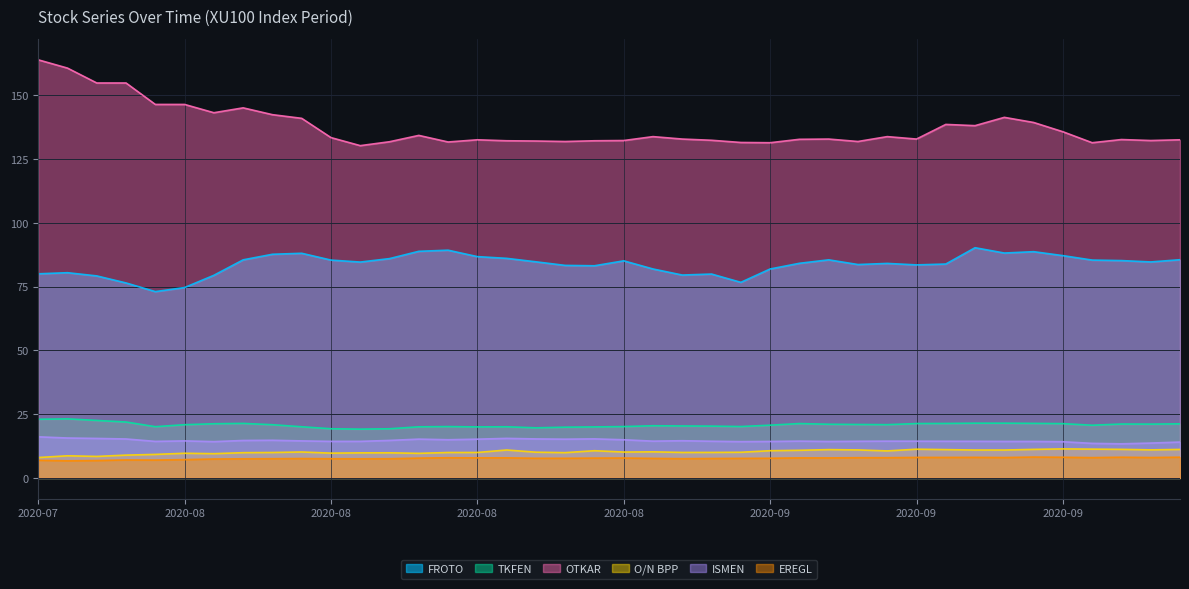

At how many categories does at least one series exceed 70?

40